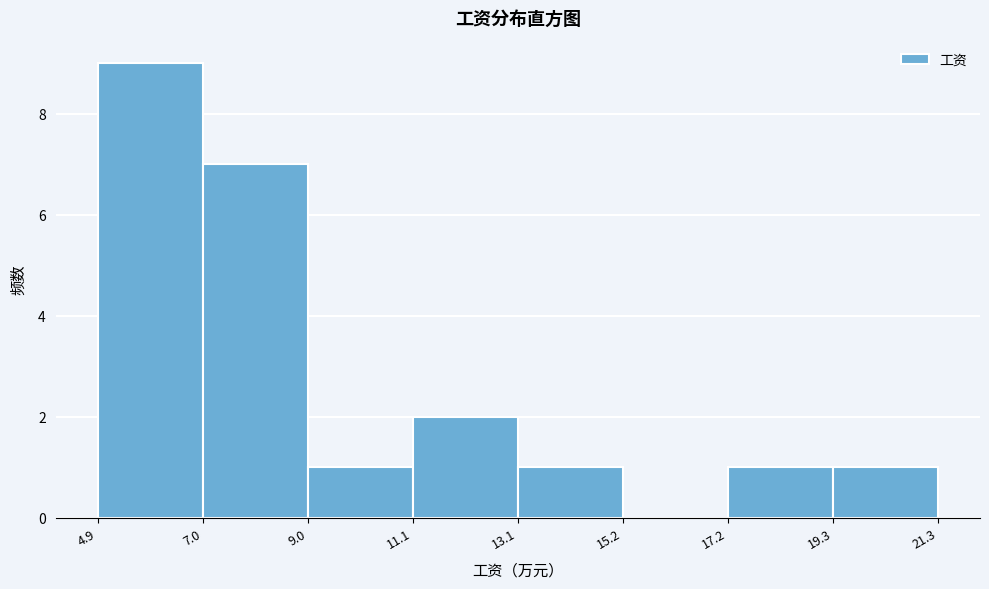

Reading left to right, transcribe this chart: for each bar, give the range it covers on the x-axis and its height. The values are not printed on the chart, so give them approximately, as read against the axis.

4.9 to 7.0: 9
7.0 to 9.0: 7
9.0 to 11.1: 1
11.1 to 13.1: 2
13.1 to 15.2: 1
15.2 to 17.2: 0
17.2 to 19.3: 1
19.3 to 21.3: 1